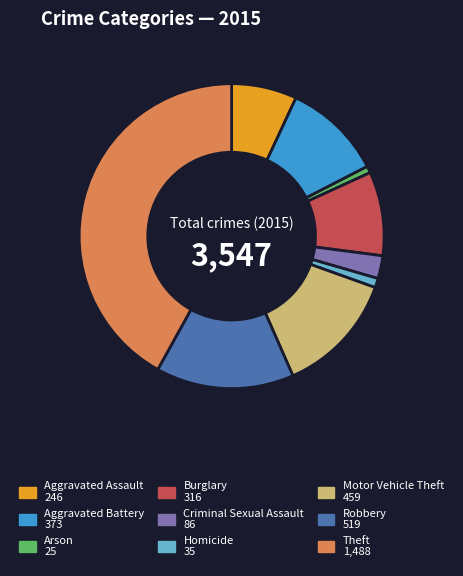

True or false: Burglary accounts for 9% of the total.

True